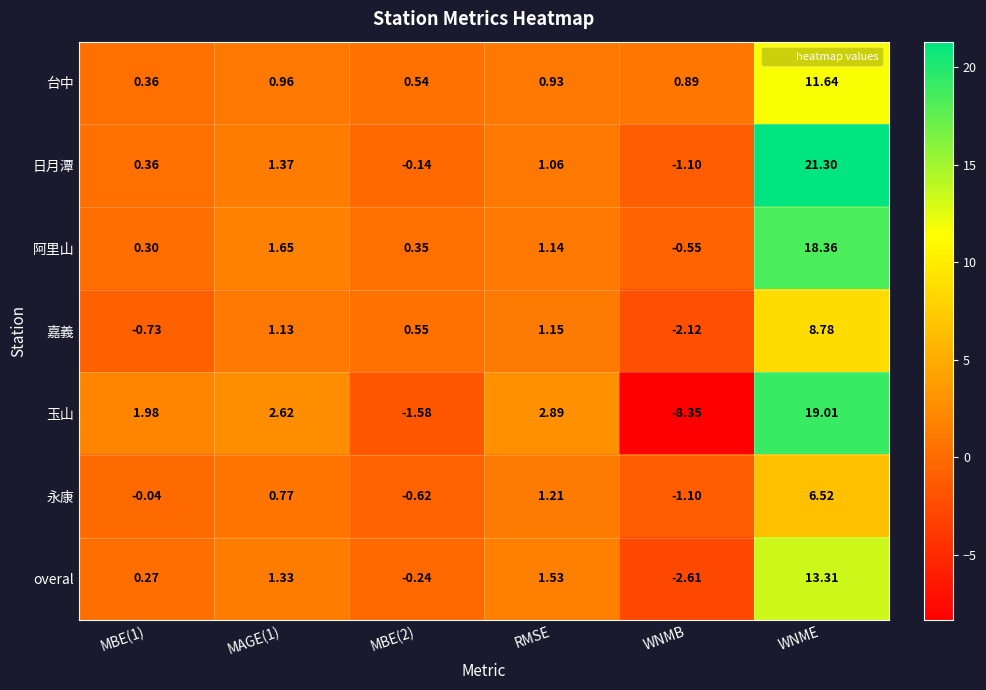

Which label corresponds to the largest value in the chart?

WNME